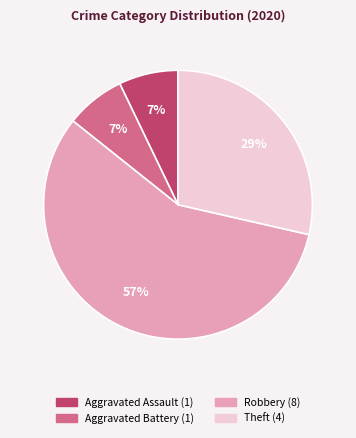

Count the number of slices in the pie.

4